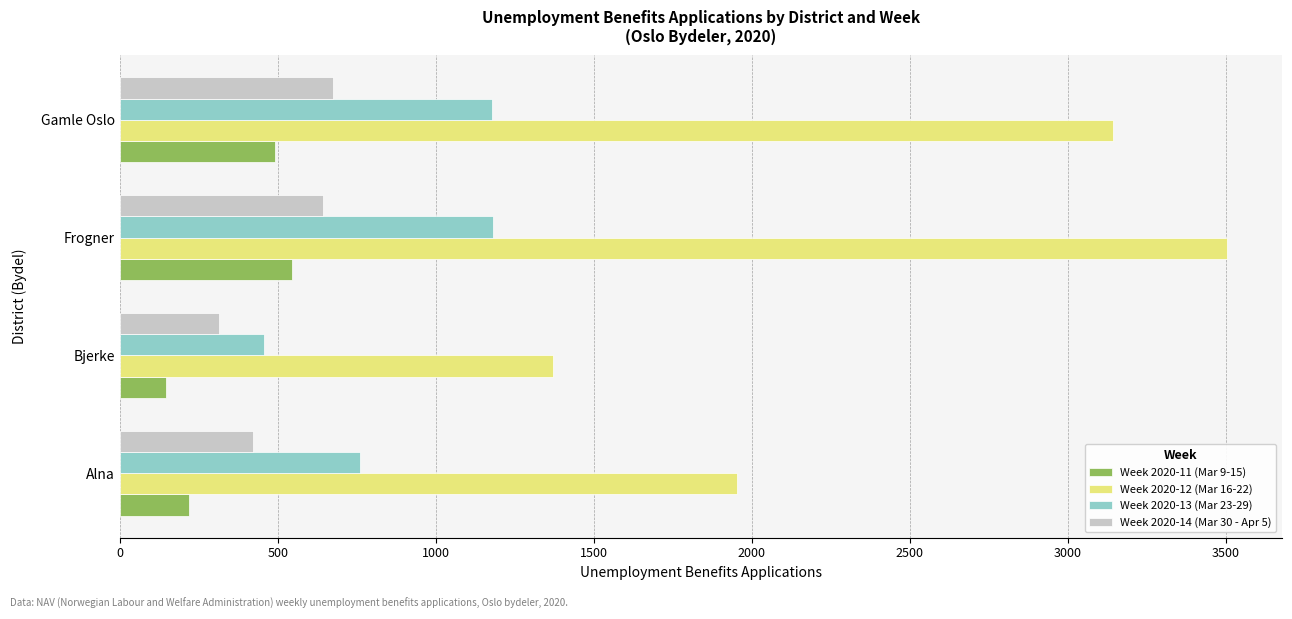

Is the value of Week 2020-14 (Mar 30 - Apr 5) at Frogner greater than the value of Week 2020-13 (Mar 23-29) at Bjerke?

Yes